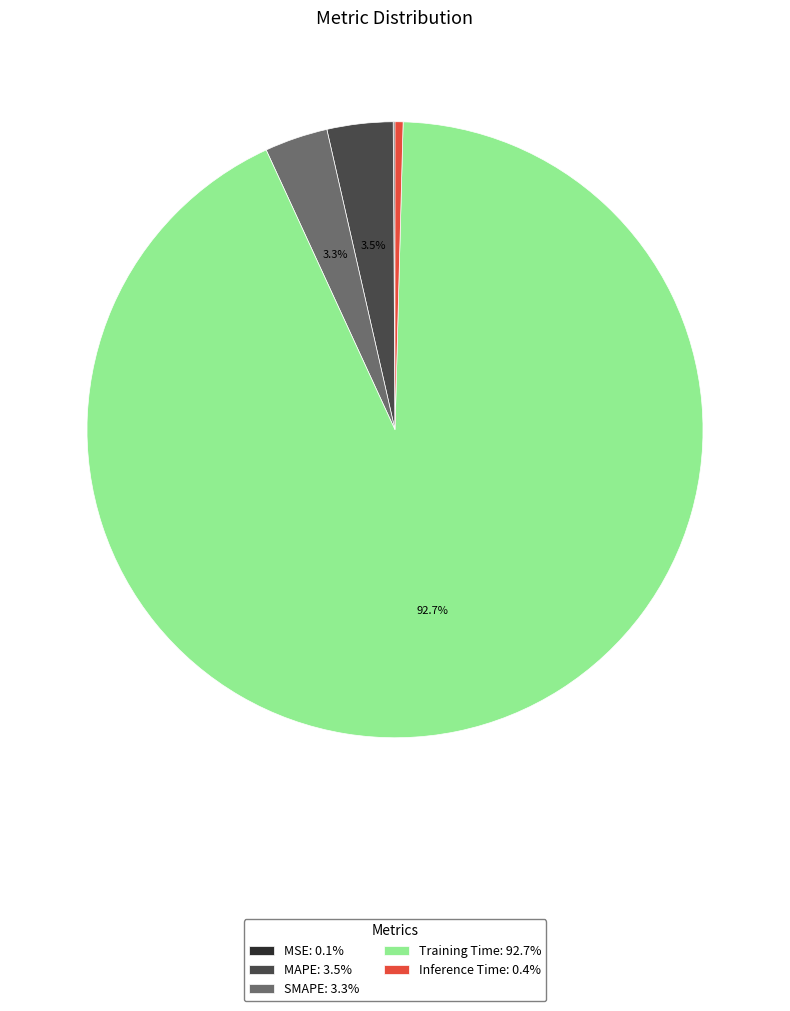

Combined, do MAPE: 3.5% and Inference Time: 0.4% account for over 50%?

No